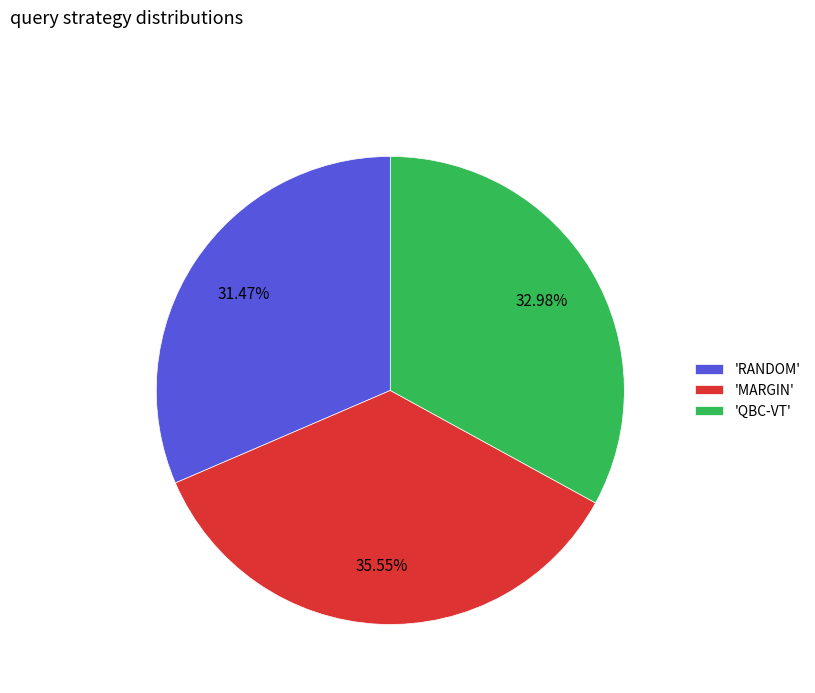

Is there a majority slice in this chart?

No